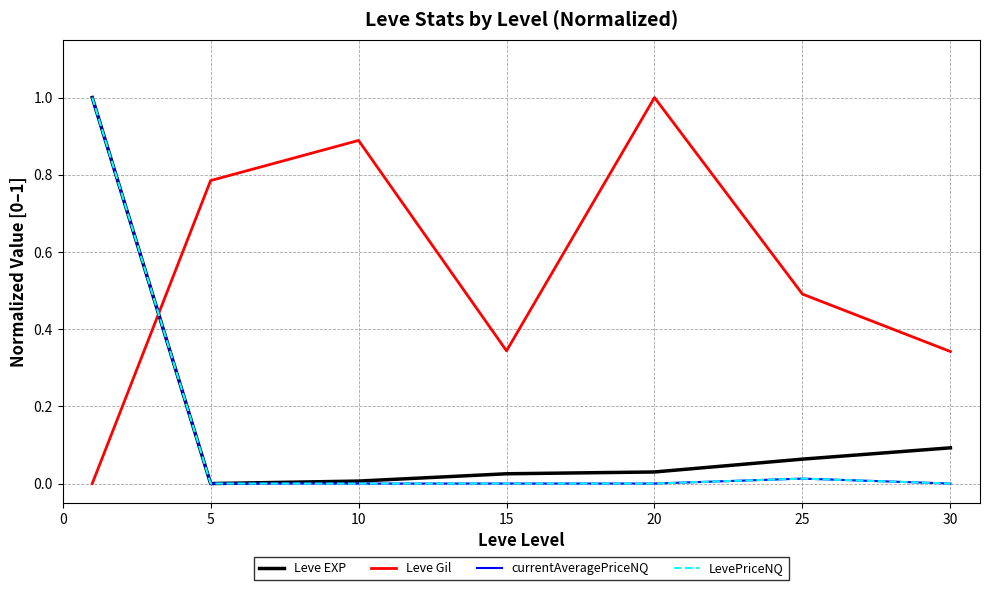

How many positive values does the Leve Gil series have?

6